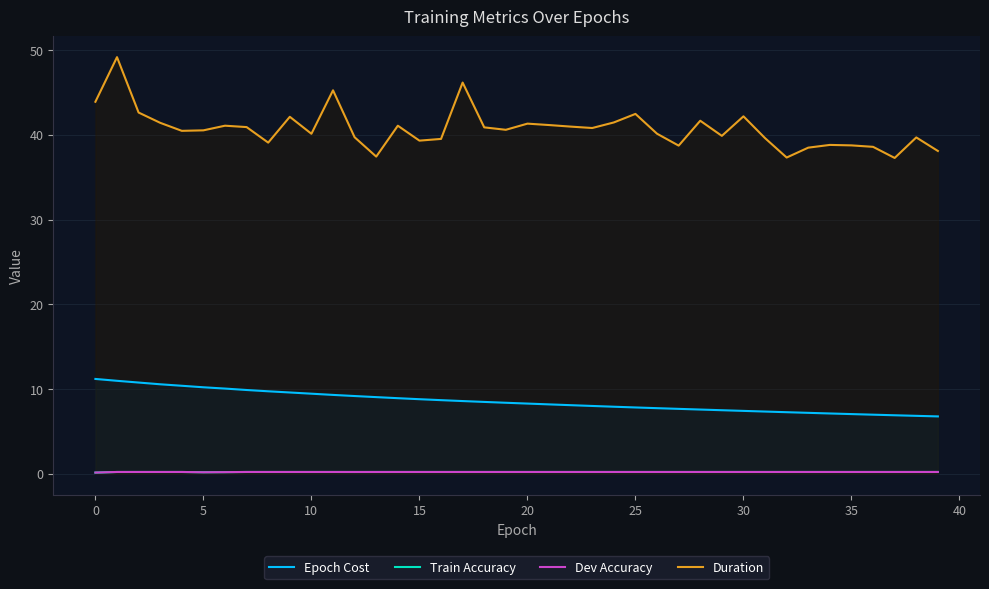

Rank the series by their maximum value, from highest to lowest.

Duration, Epoch Cost, Dev Accuracy, Train Accuracy